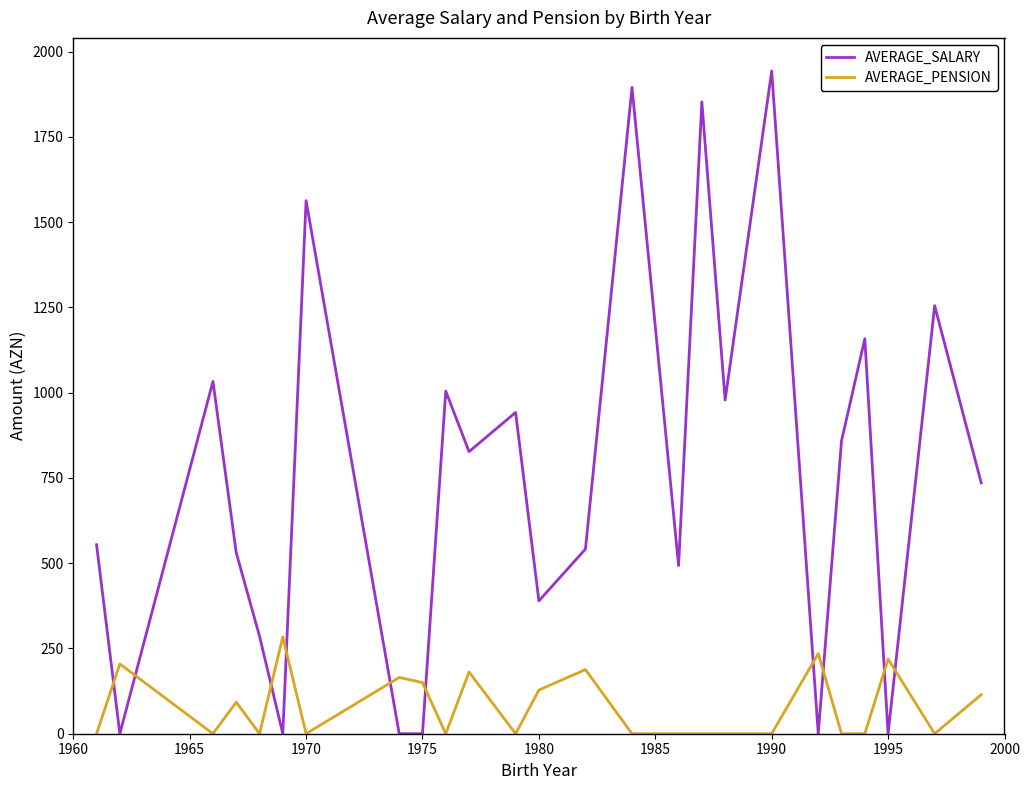

Does the chart display data point markers on the line(s)?

No